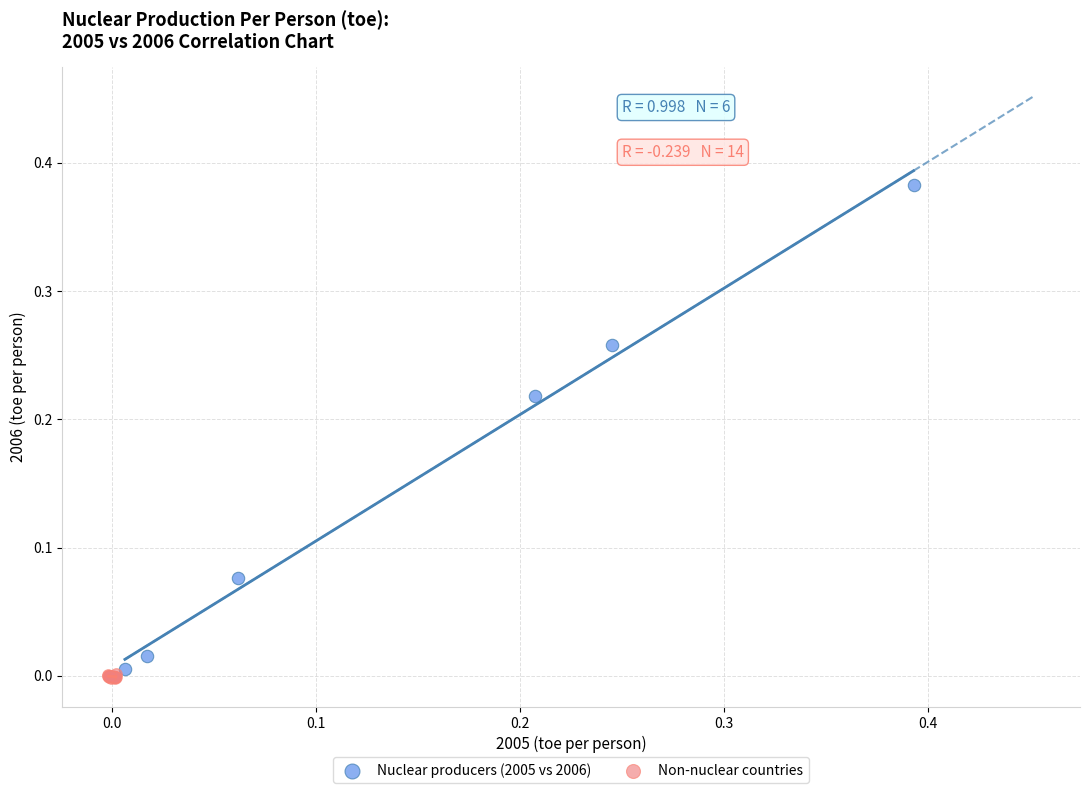

Which series has the largest Y range (max minus min)?

Nuclear producers (2005 vs 2006)